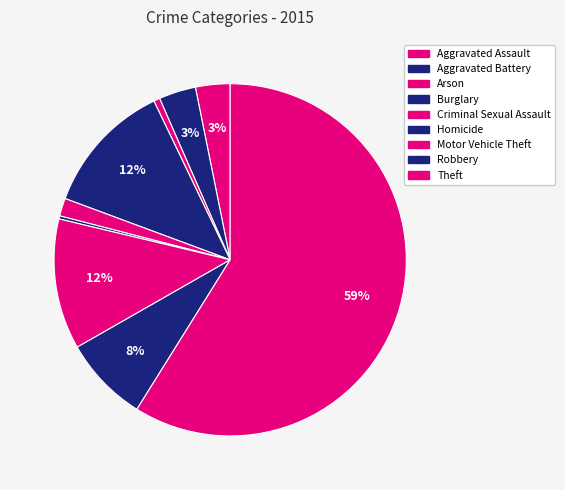

How many segments does this pie chart have?

9